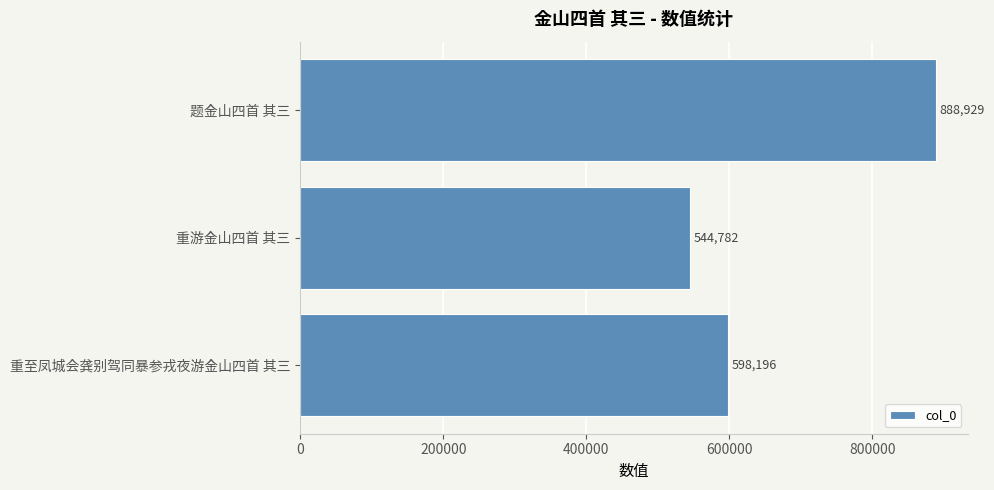

Which has a higher value, 重至凤城会龚别驾同暴参戎夜游金山四首 其三 or 题金山四首 其三?

题金山四首 其三